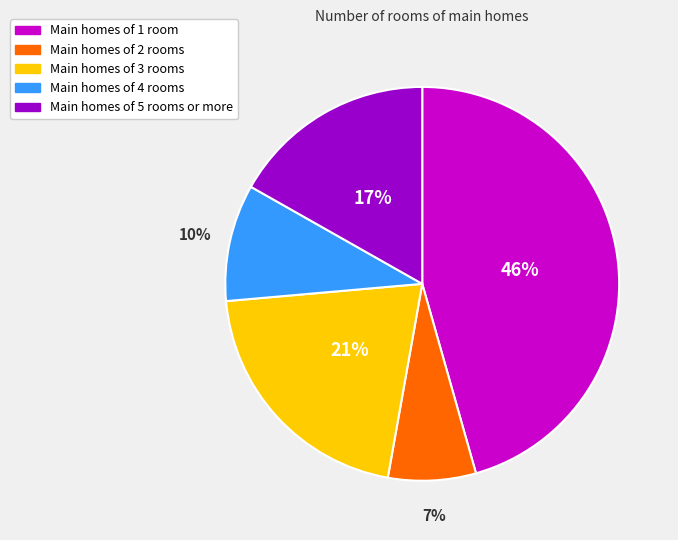

To the nearest percent, what is the average slice percentage?

20%